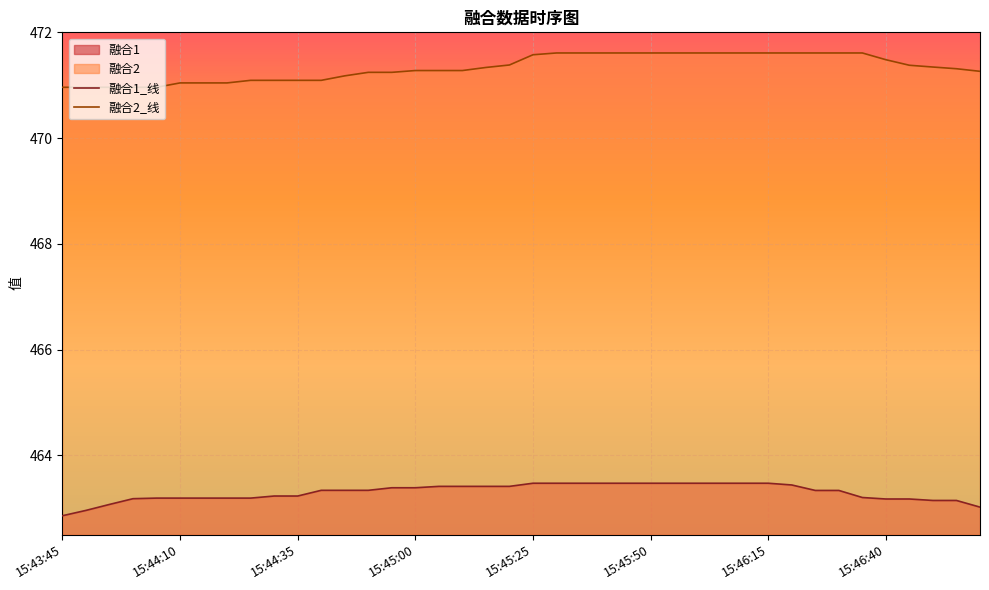

Which series has the largest total across all categories?

融合2_线